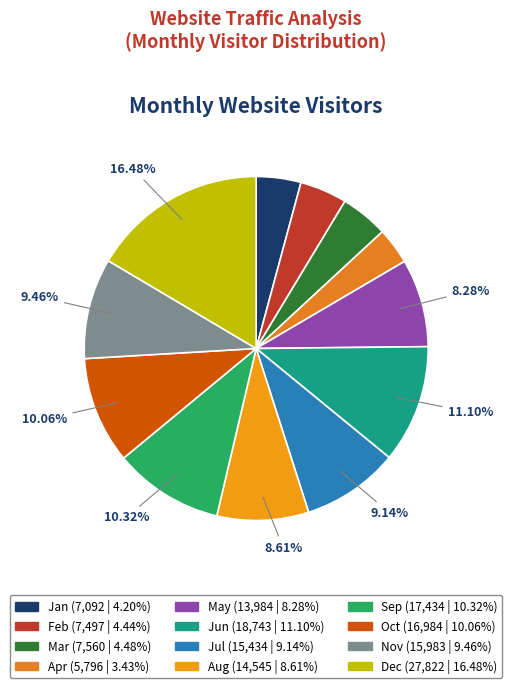

Count the number of slices in the pie.

12